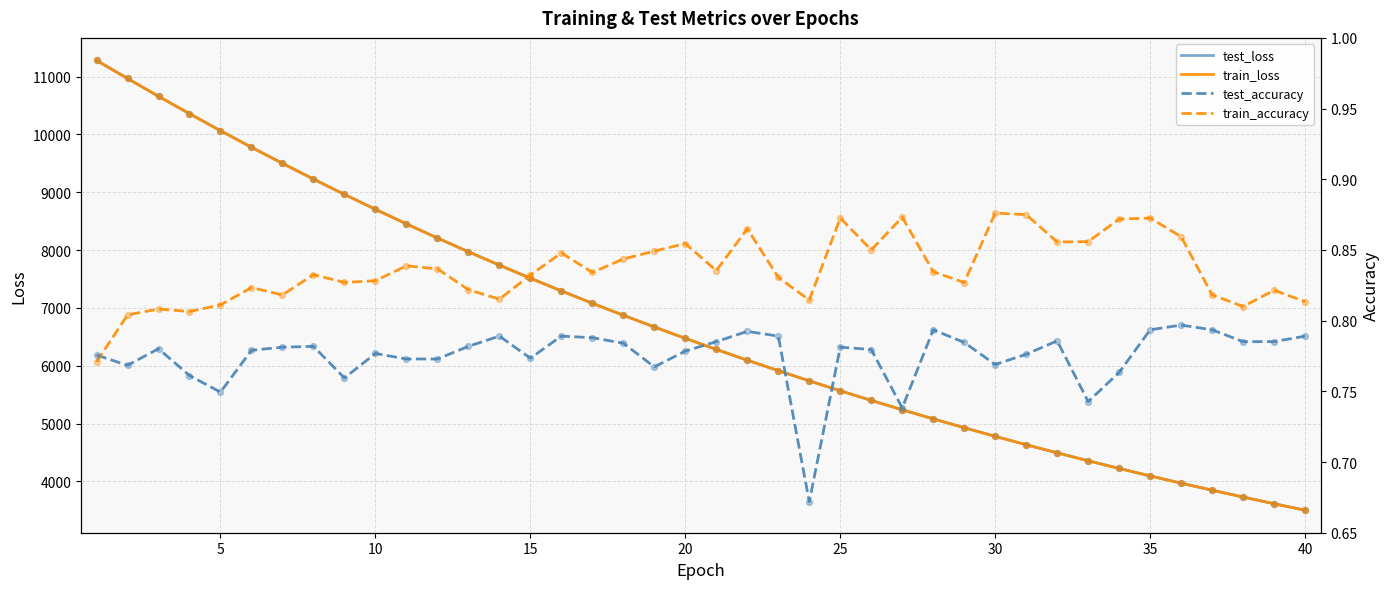

At which category is the sum across all series the highest?

1